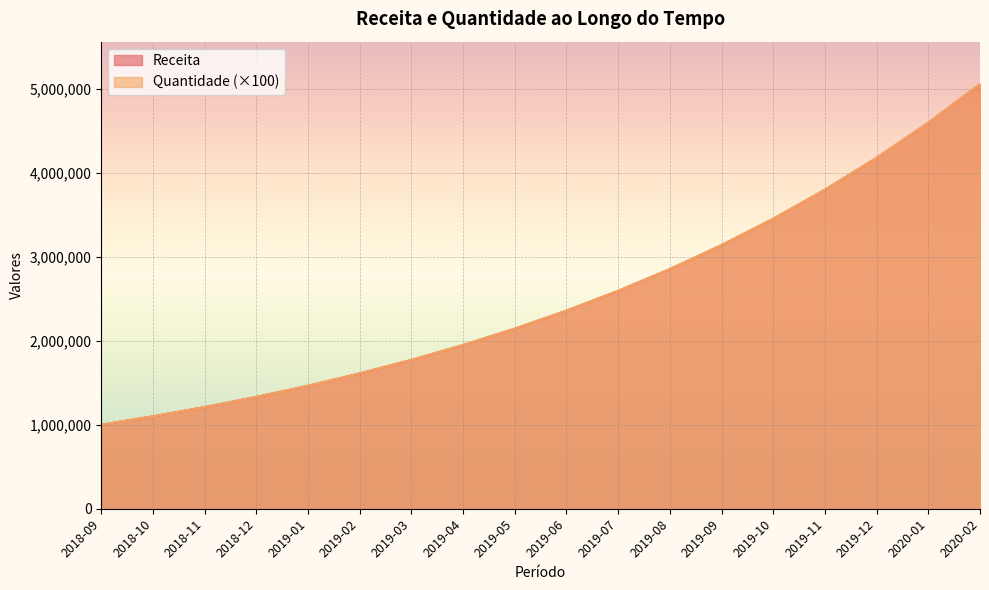

How many distinct data groups are displayed?

2